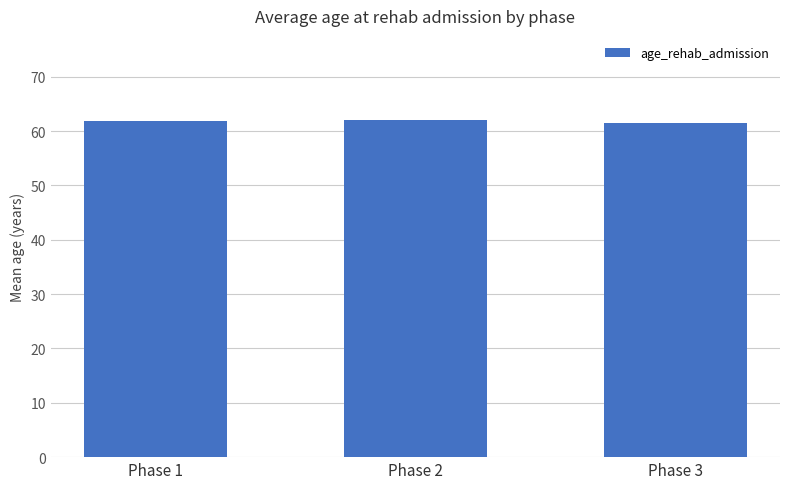

What is the difference between the values at Phase 1 and Phase 3?

0.3